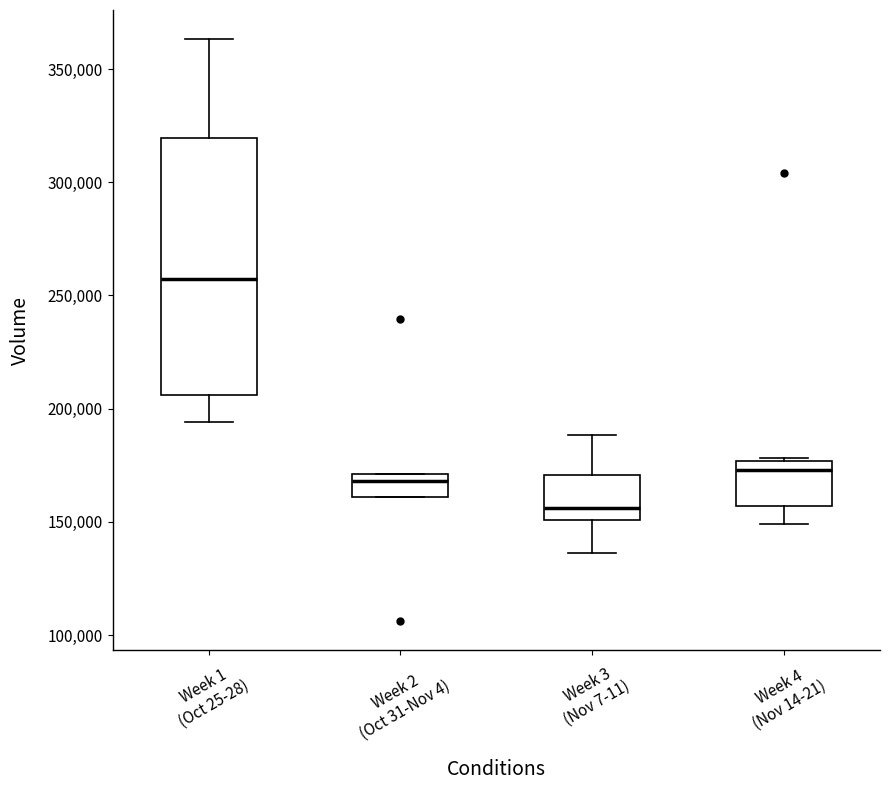

Which box is the tallest, from its lower edge to its upper edge?

Week 1 (Oct 25-28)